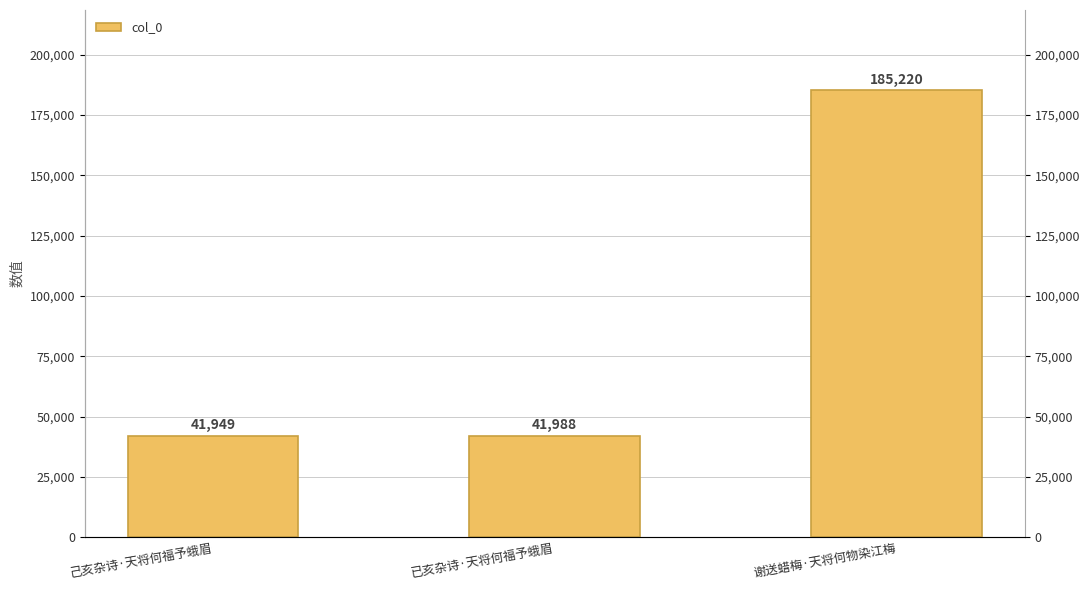

Reading left to right, transcribe all the data shown in this chart.

41949	41988	185220